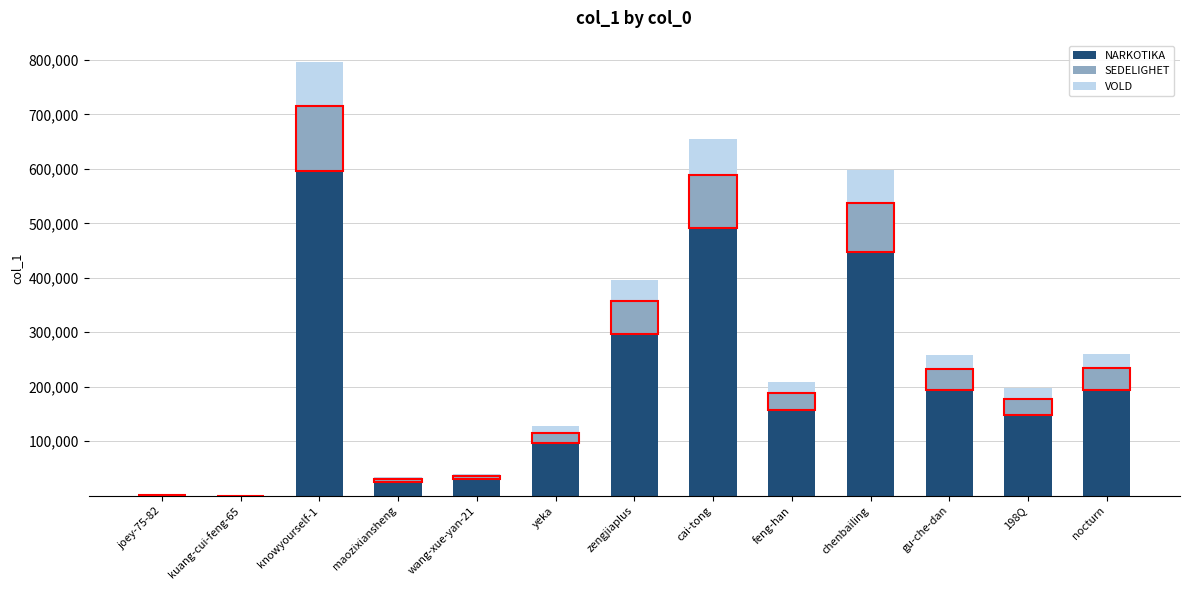

What is the total value across all series at feng-han?

209123.0